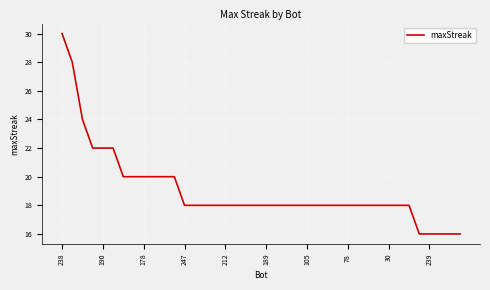

Count the number of categories in the chart.

40